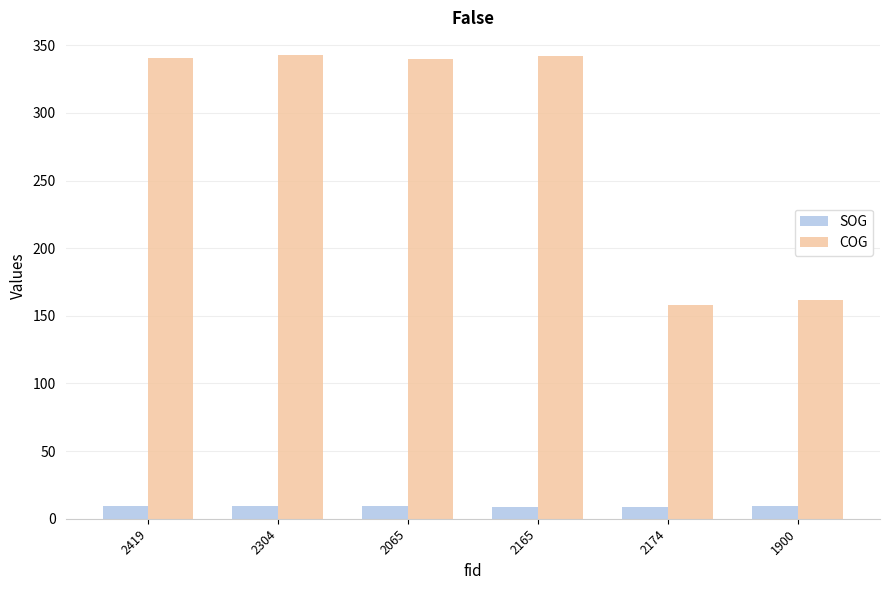

What is the difference between the second highest and second lowest values in the SOG series?

0.5